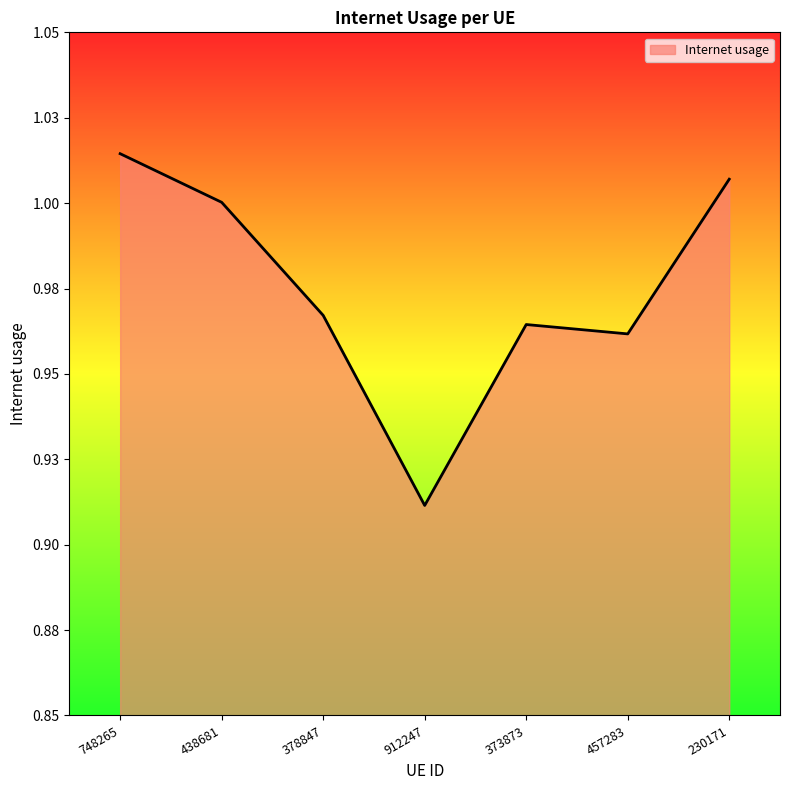

At which label is the value closest to 0?

912247